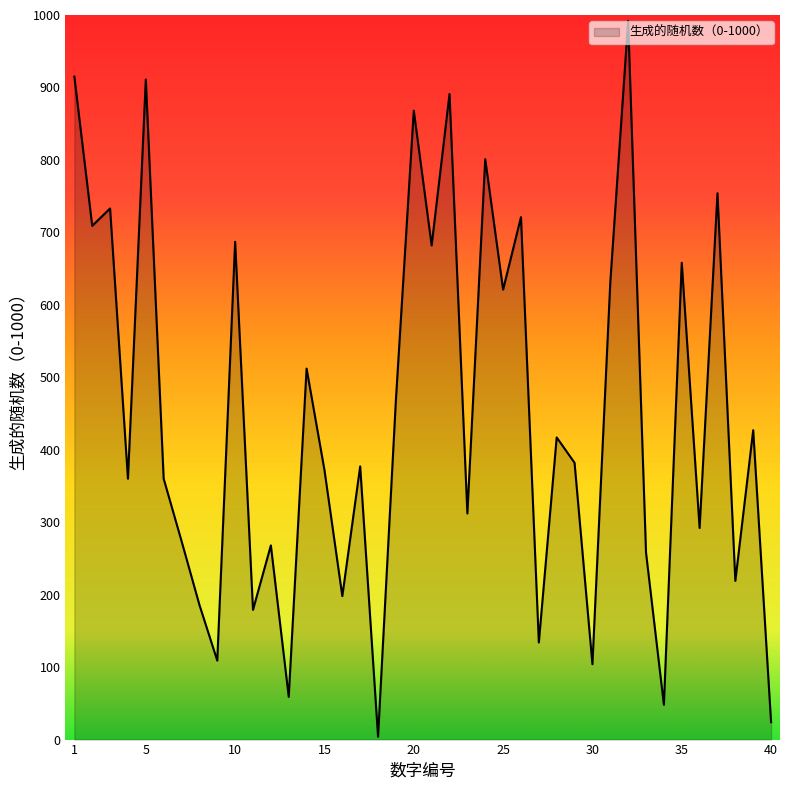

What is the difference between the maximum and minimum values?

988